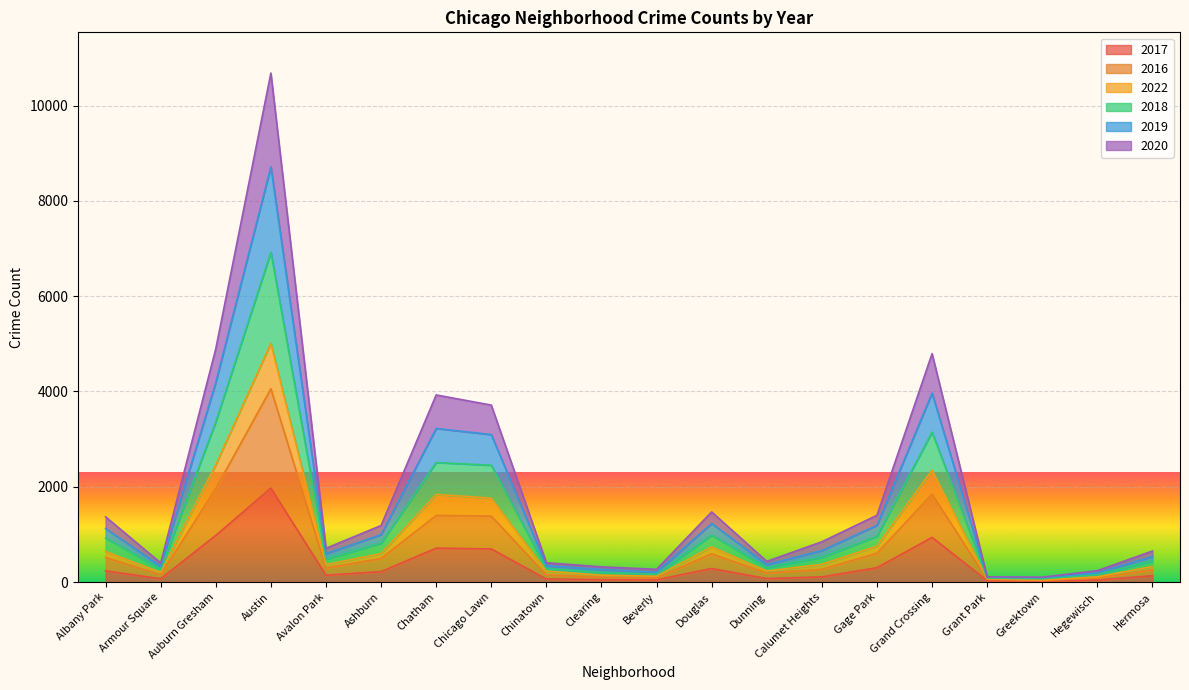

True or false: 2016 has more than 2 points higher than both neighbors.

True